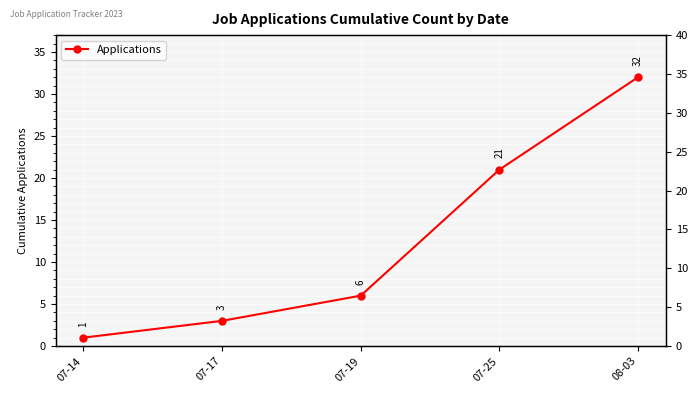

Rank the categories by value from lowest to highest.

07-14, 07-17, 07-19, 07-25, 08-03